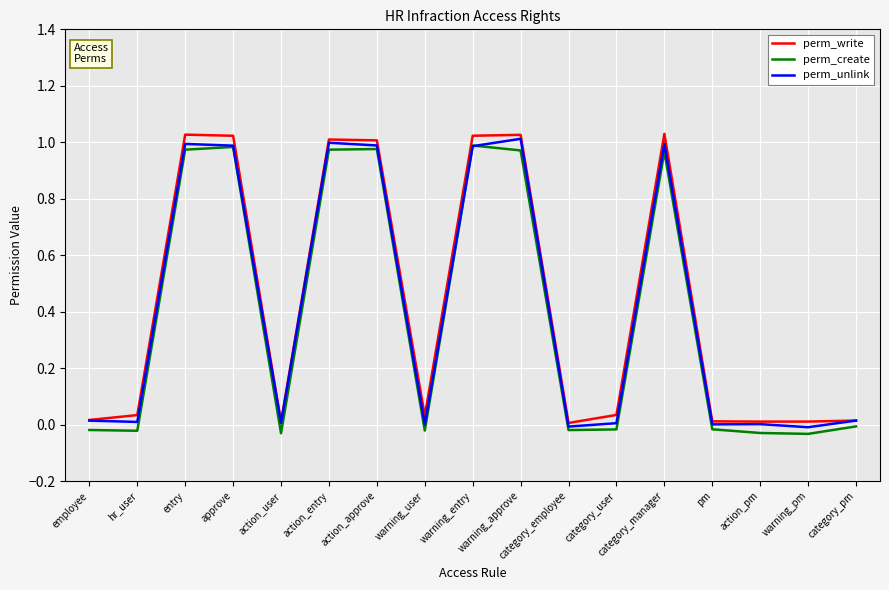

The perm_write series shows 0.0 at pm. True or false?

True